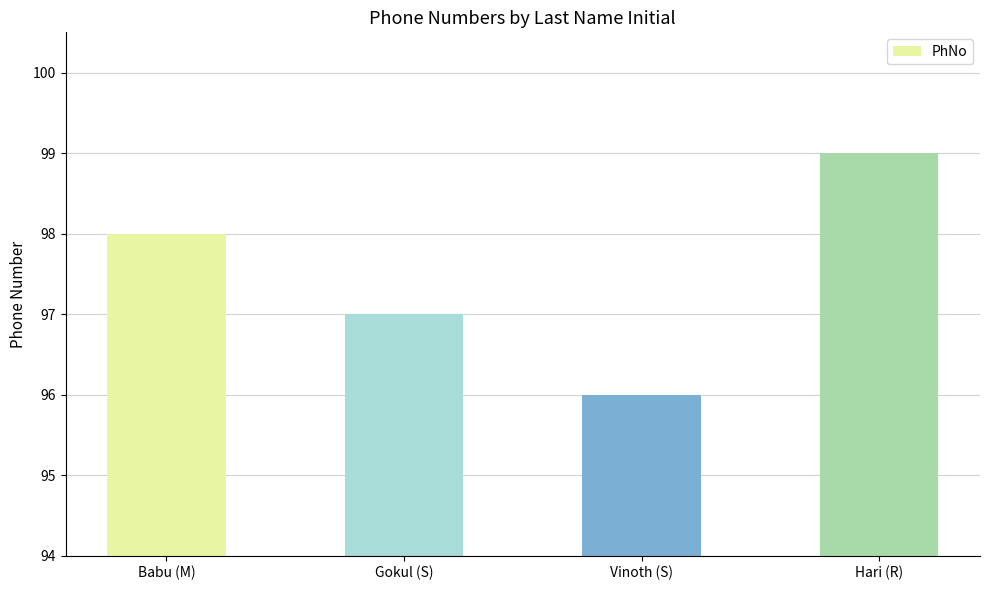

Rank the categories by value from lowest to highest.

Vinoth (S), Gokul (S), Babu (M), Hari (R)